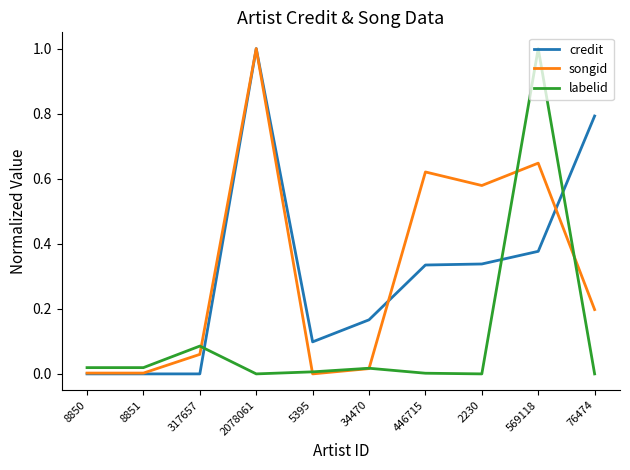

At 317657, list the series in order from largest to smallest.

labelid, songid, credit